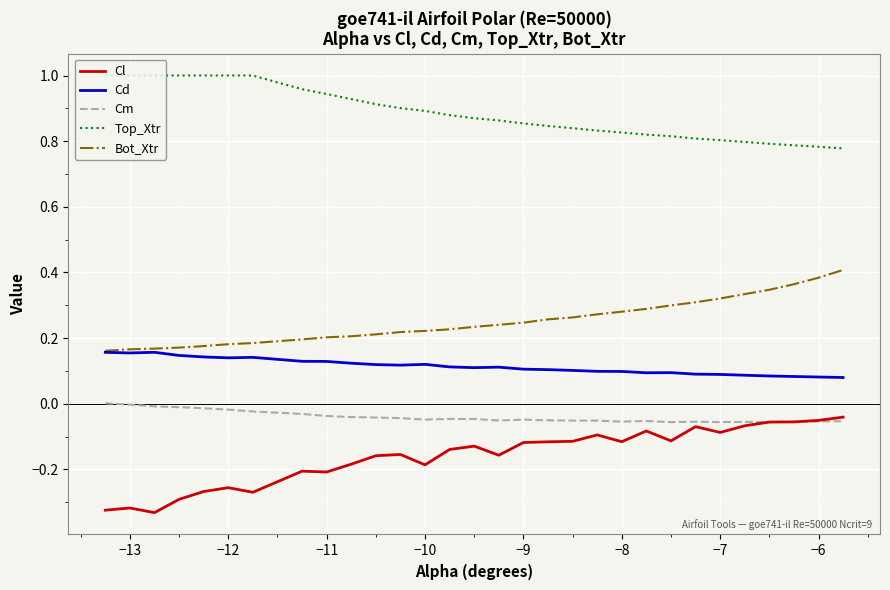

Which series has the largest total across all categories?

Top_Xtr